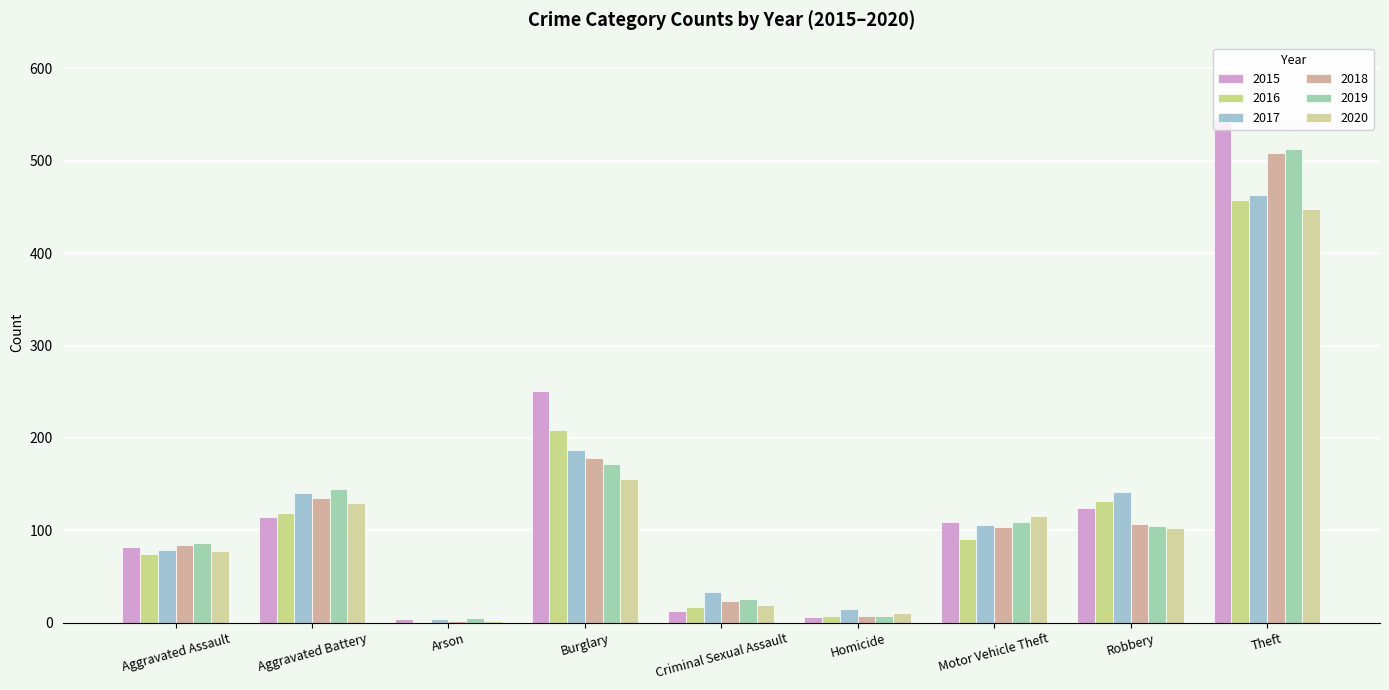

What is the label of the 3rd bar from the left?

Arson